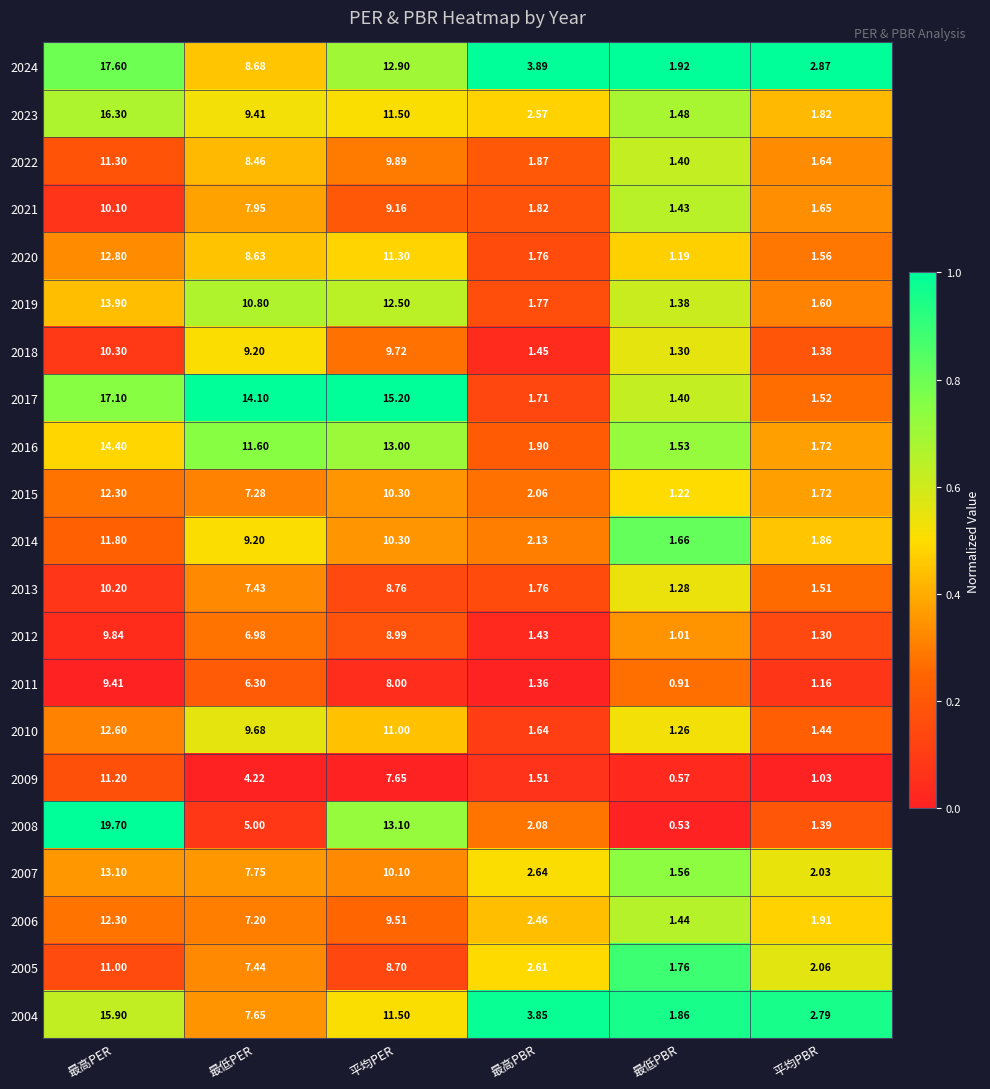

Is the value of 2015 at 最高PBR greater than the value of 2006 at 平均PER?

No